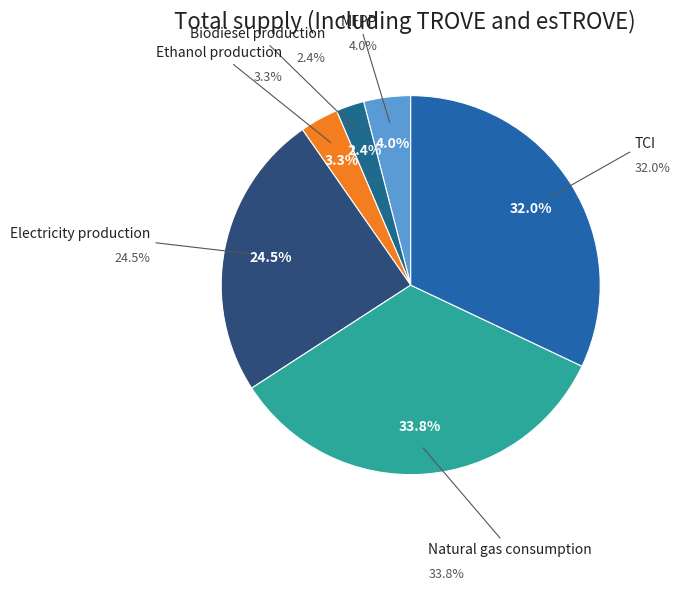

Count the number of slices in the pie.

6